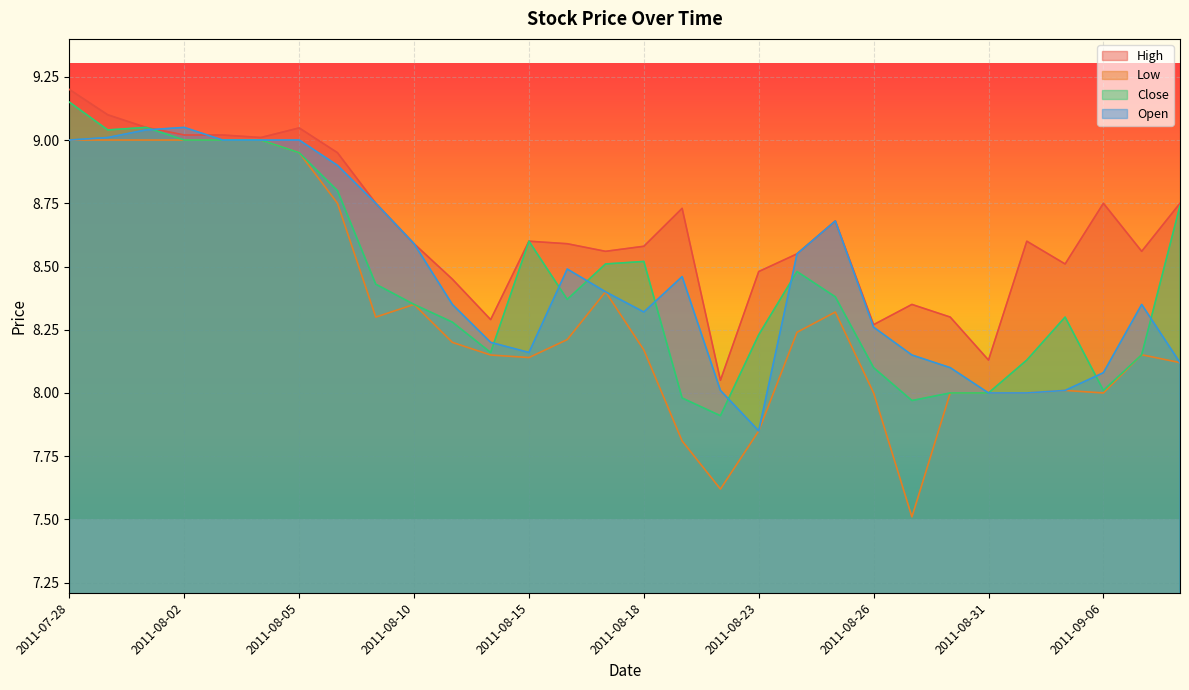

At which category does High reach its first local valley?

2011-08-04